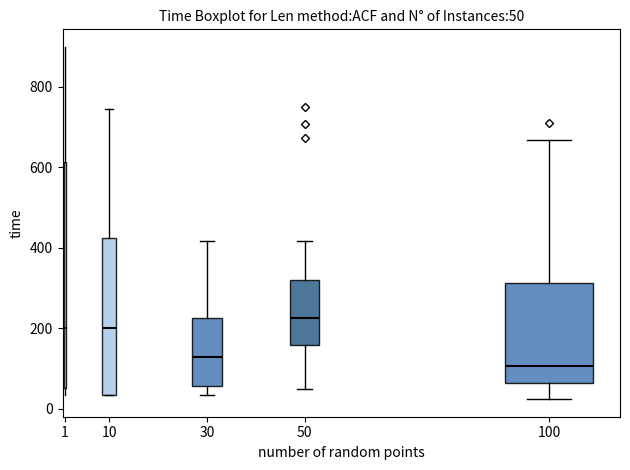

Which box is the tallest, from its lower edge to its upper edge?

1